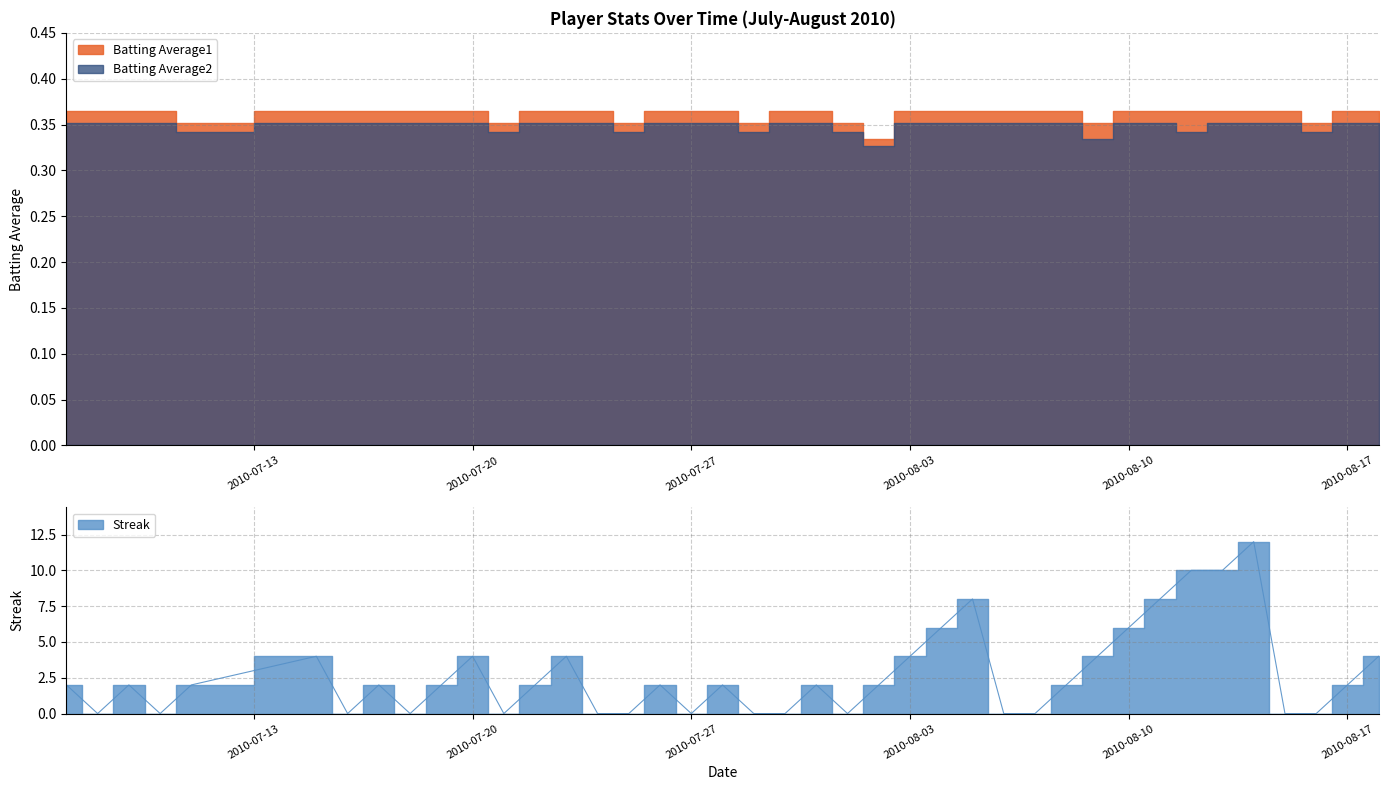

What is the average value of the Streak series?

2.7